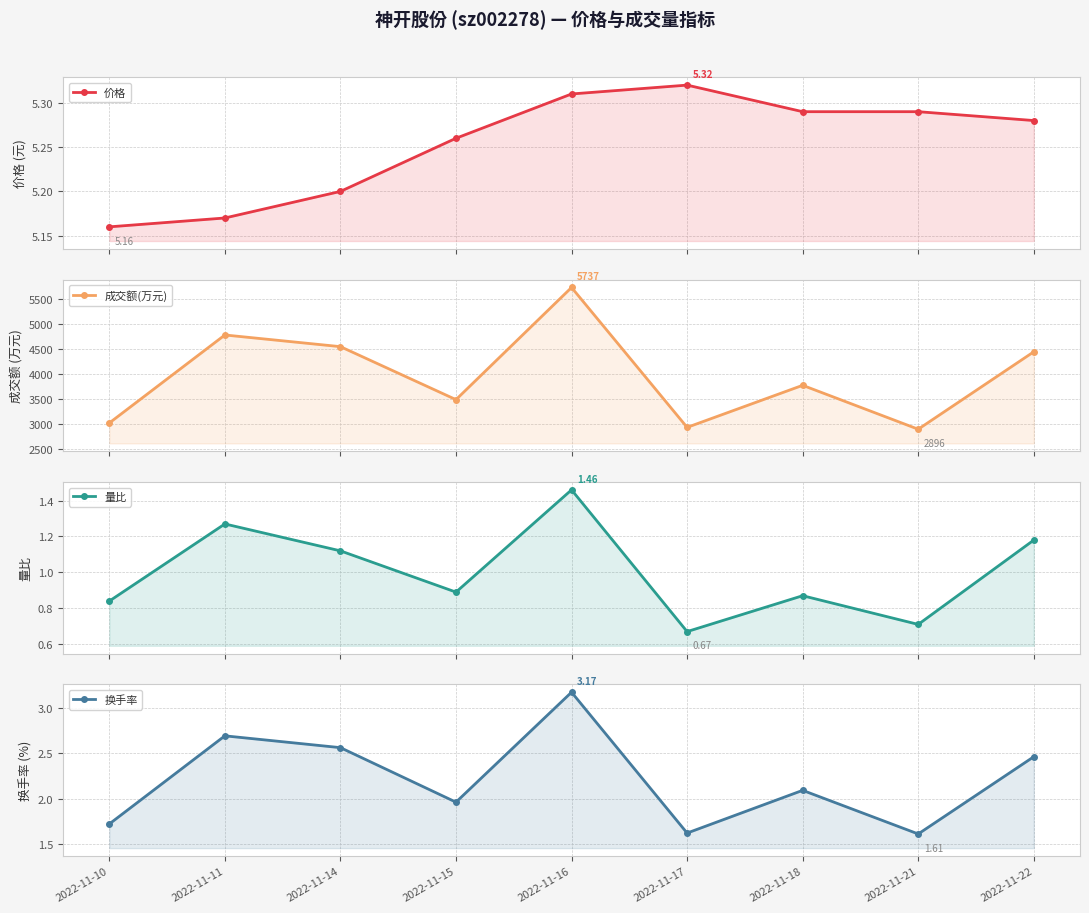

Where is the first local minimum for 成交额(万元)?

2022-11-15